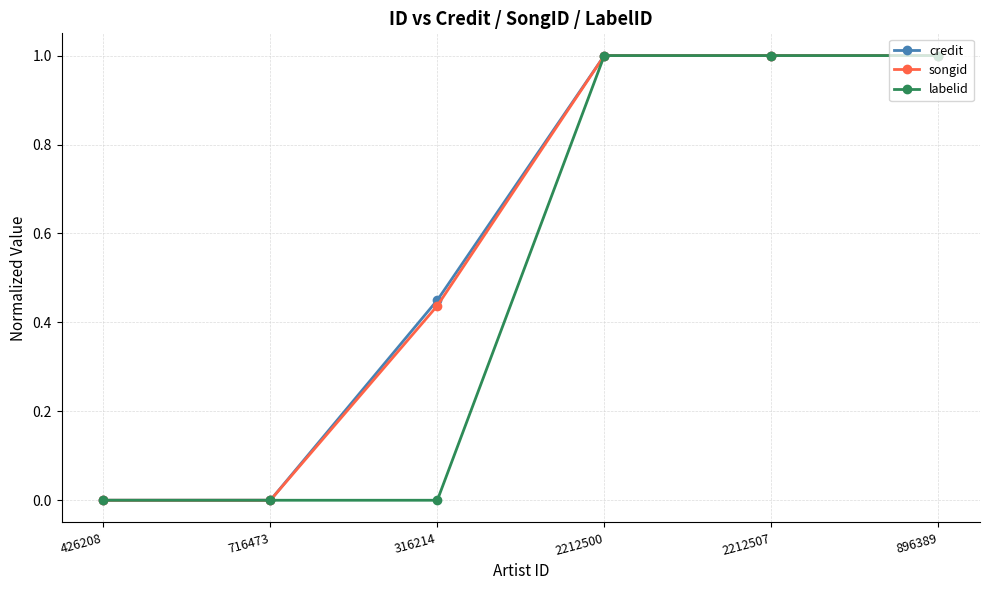

What is the label of the 5th point from the right?

716473